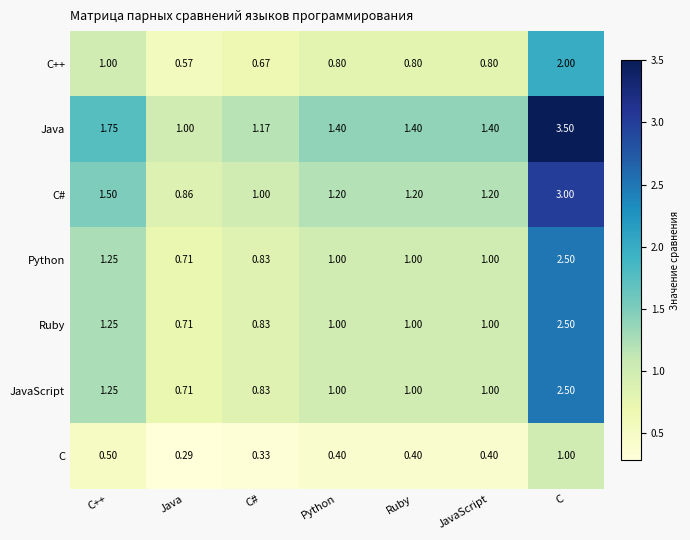

Which series has the widest spread of values?

Java